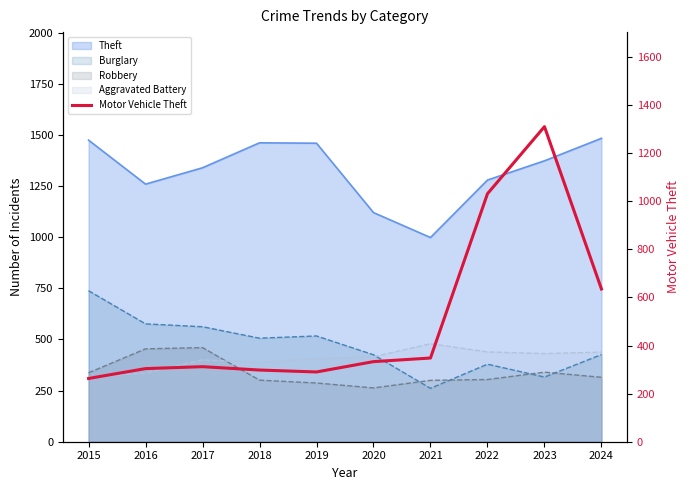

How many lines are shown in the chart?

1